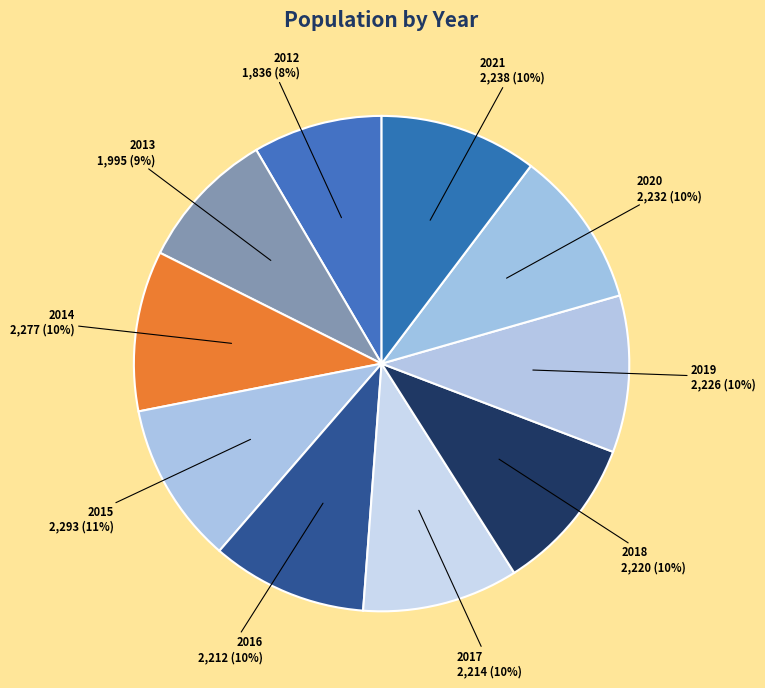

Do 2017 and 2015 together represent more than half of the pie?

No